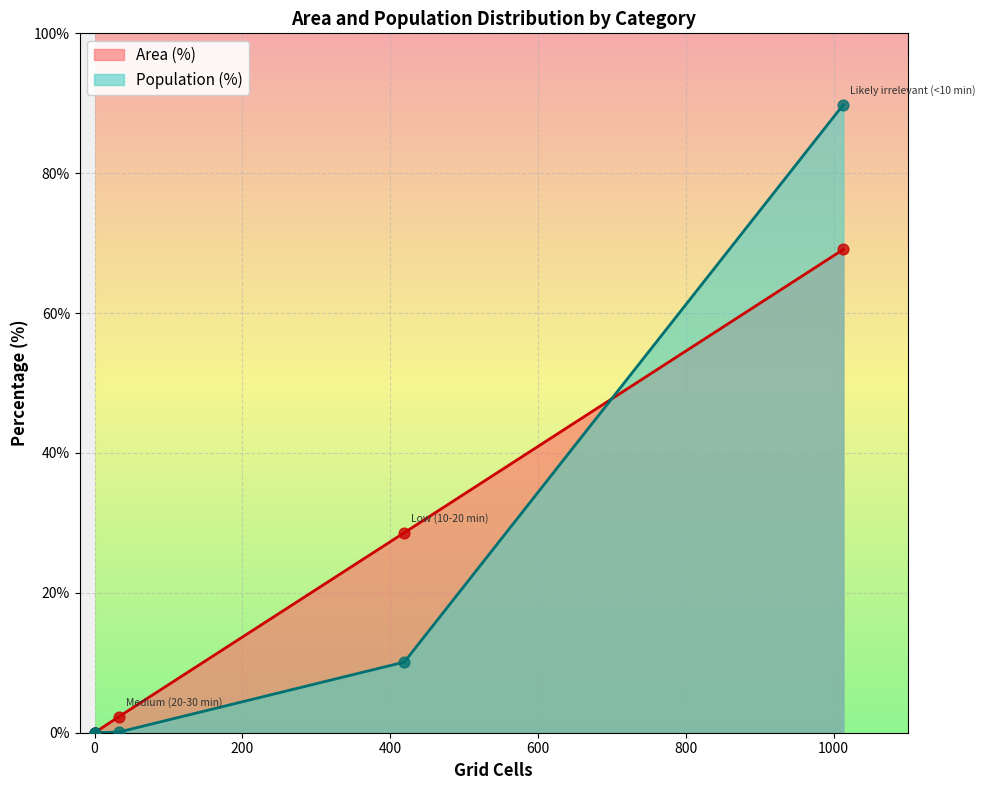

What is the change in value from High (30+ min) to Likely irrelevant (<10 min)?

+89.8